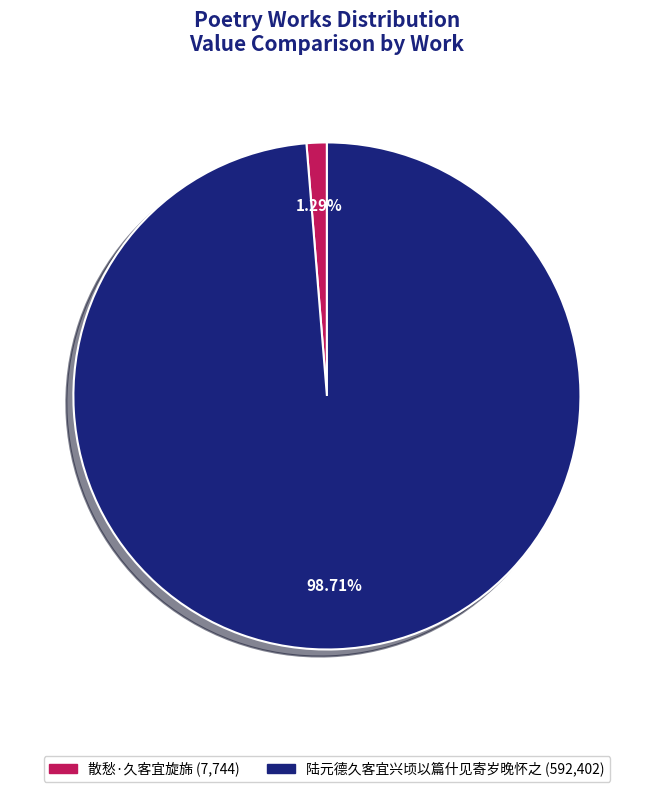

Combined, what portion of the pie is 陆元德久客宜兴顷以篇什见寄岁晚怀之 and 散愁·久客宜旋旆?

100.0%